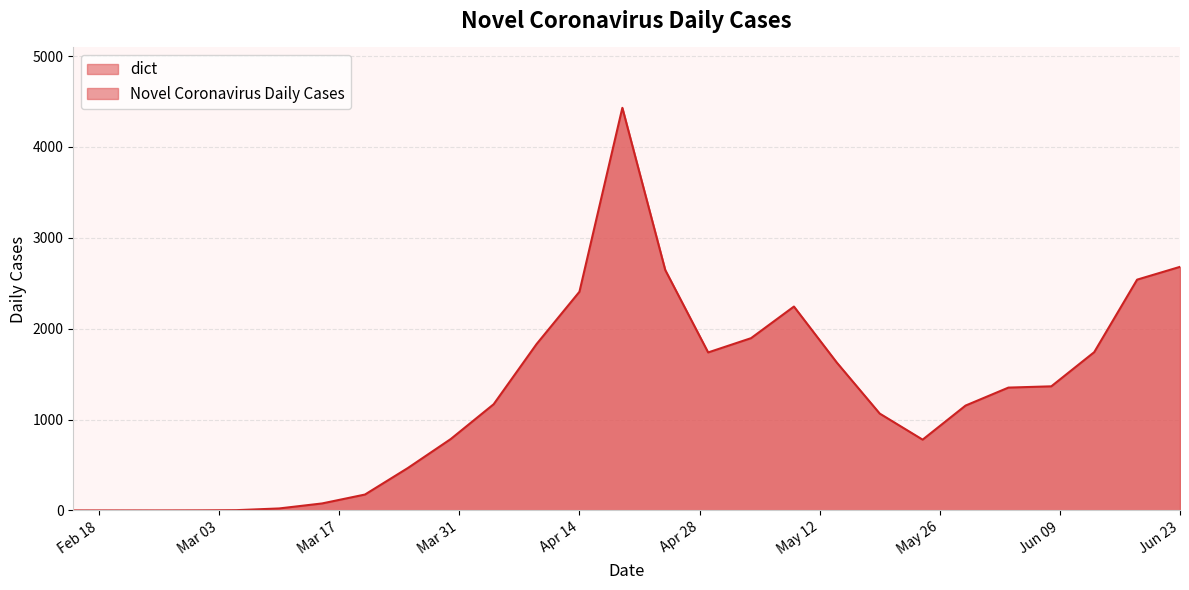

What is the greatest value displayed?

4431